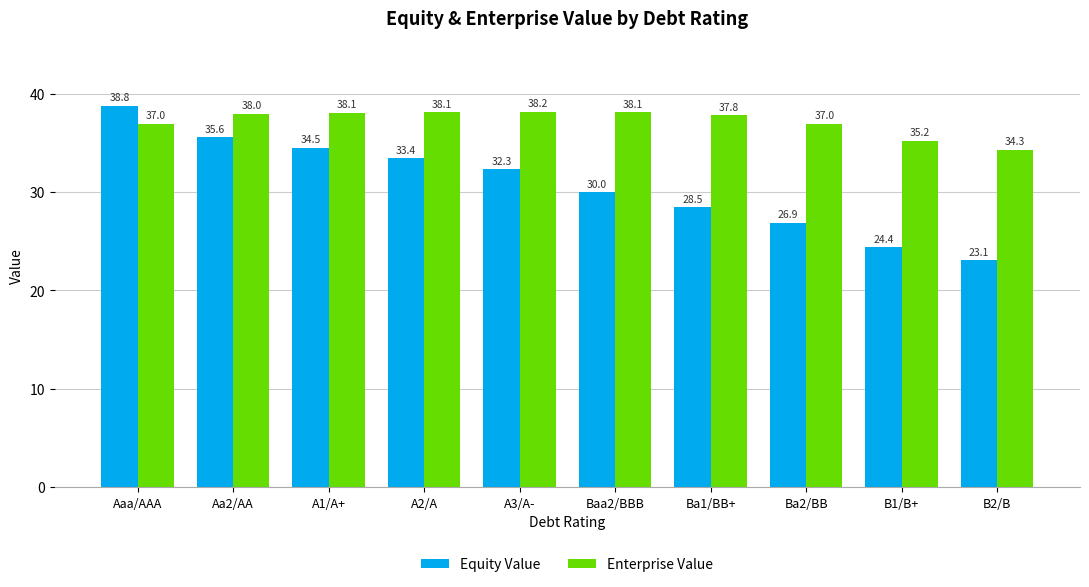

How many groups of bars are there?

10